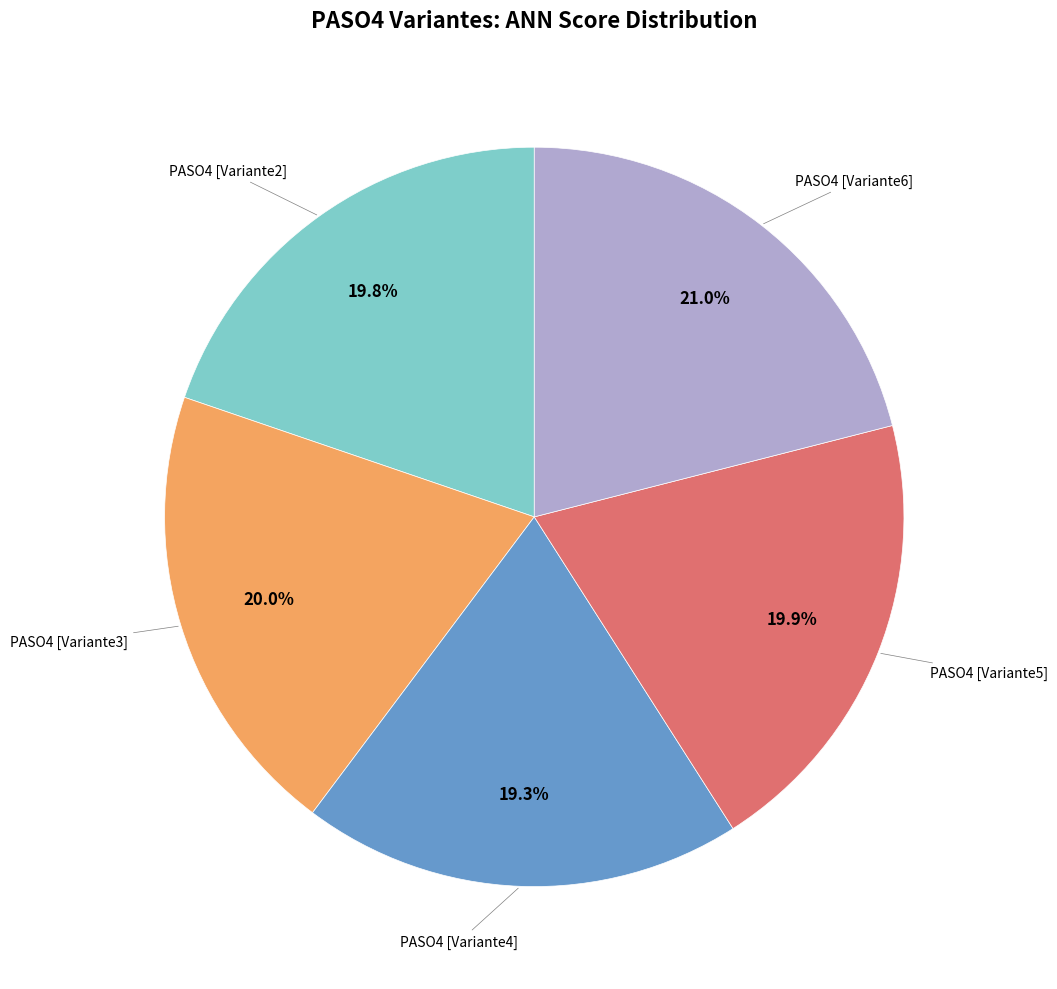

Is there a majority slice in this chart?

No